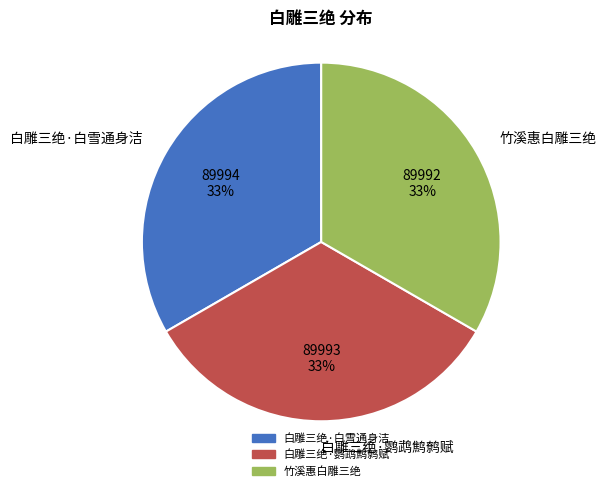

Count the number of slices in the pie.

3